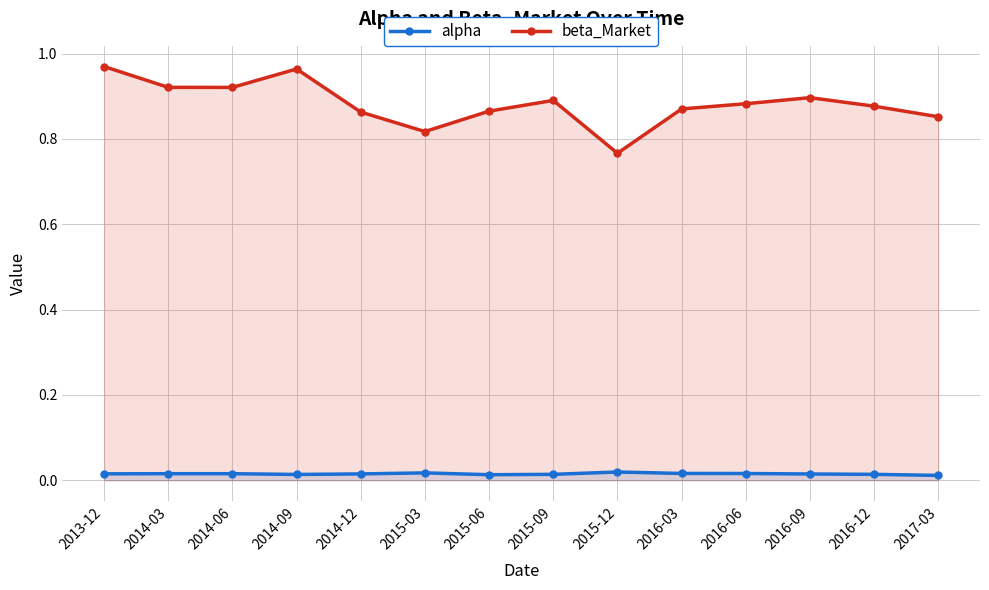

What is the label of the 8th point from the right?

2015-06